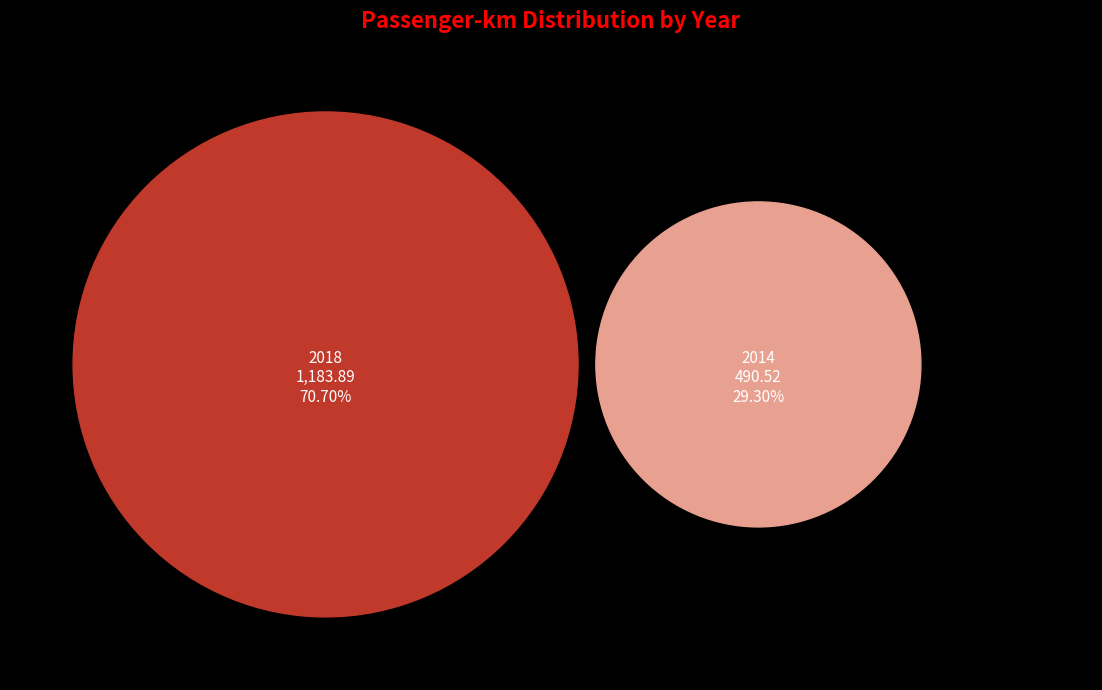

Which has a higher value, 2014 or 2018?

2018